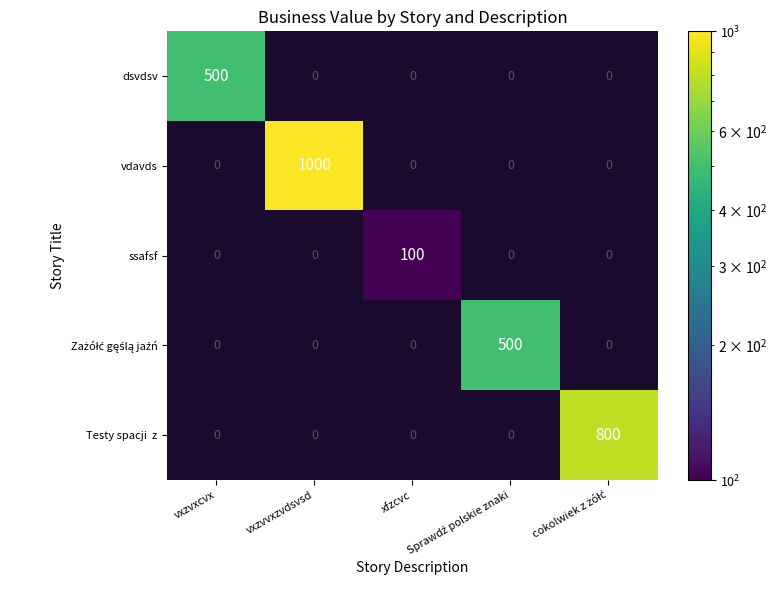

What is the approximate value of dsvdsv at vxzvxcvx?

500.0